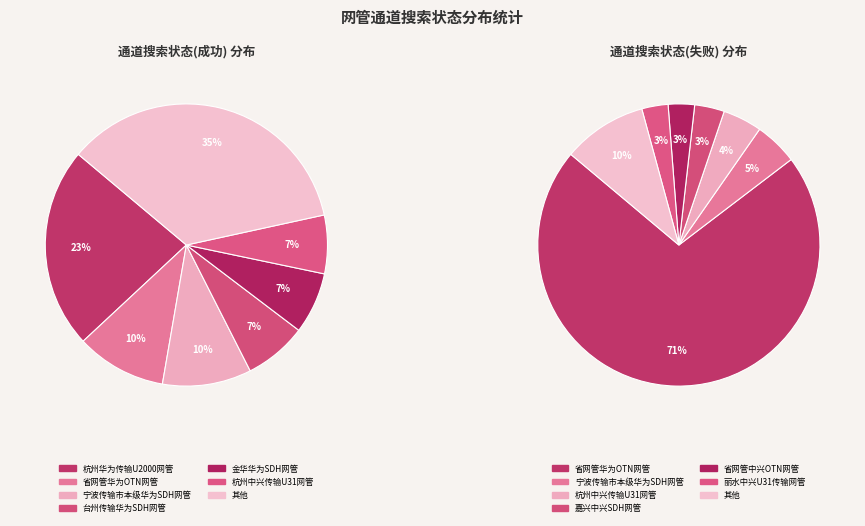

The 省网管华为OTN网管 slice represents 10% of the pie. True or false?

True